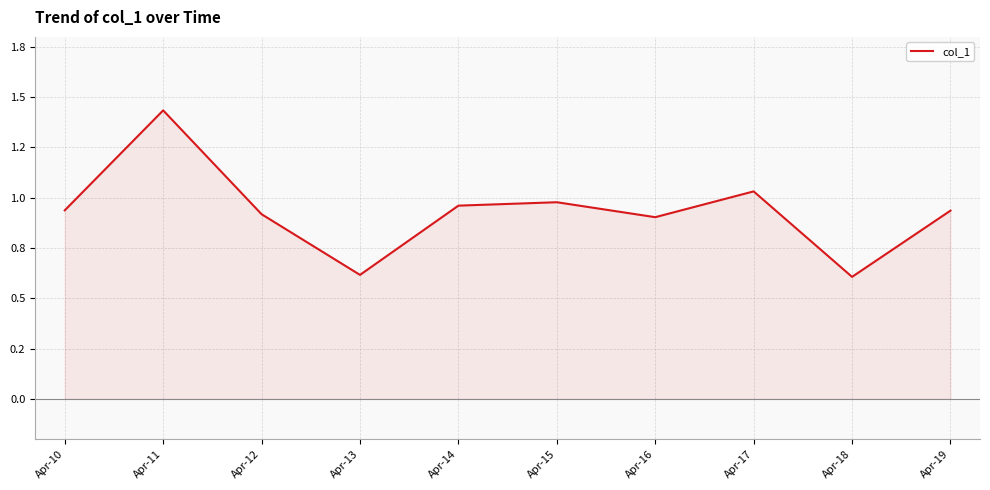

Reading left to right, extract all data points from this chart.

Apr-10=0.9	Apr-11=1.4	Apr-12=0.9	Apr-13=0.6	Apr-14=1.0	Apr-15=1.0	Apr-16=0.9	Apr-17=1.0	Apr-18=0.6	Apr-19=0.9